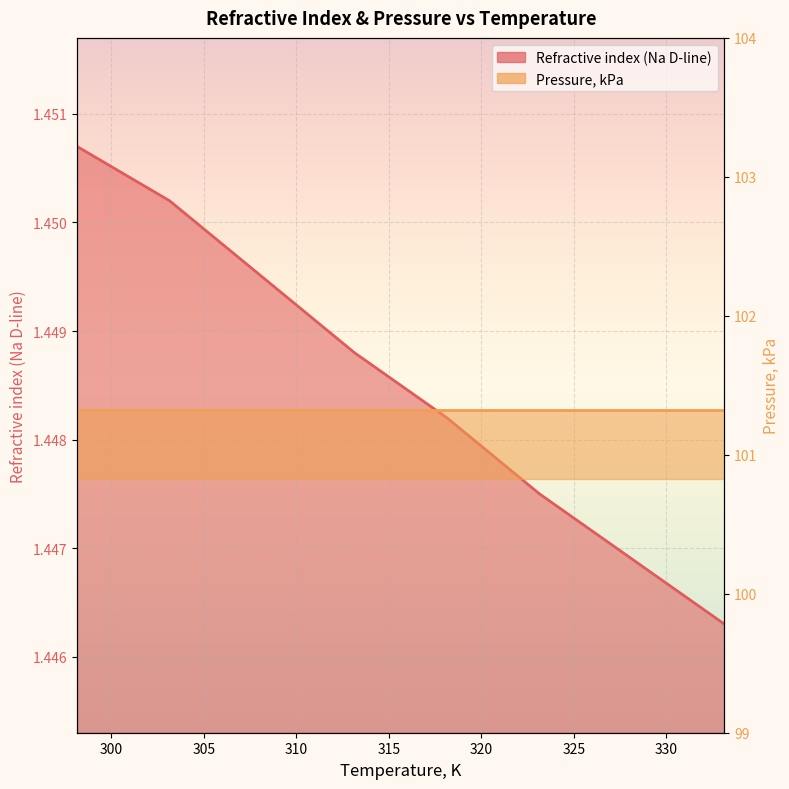

What is the ratio of the value at 308.15 to the value at 323.15?

1.0